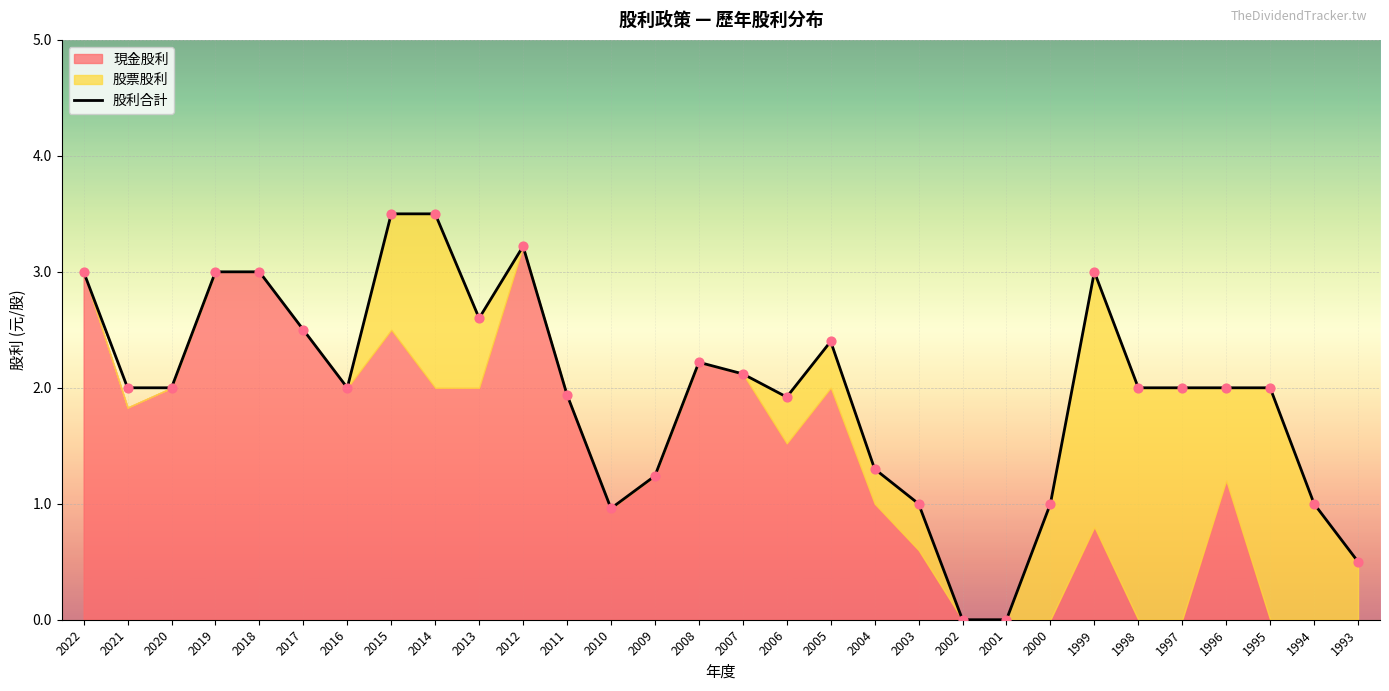

Between 2009 and 2011, which is larger?

2011